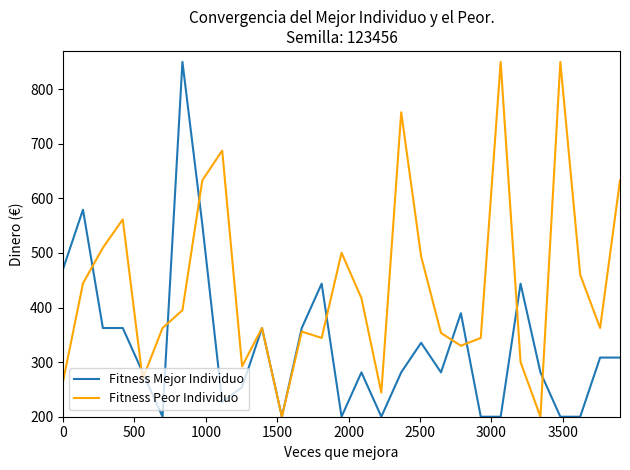

What is the average value of the Fitness Peor Individuo series?

440.6